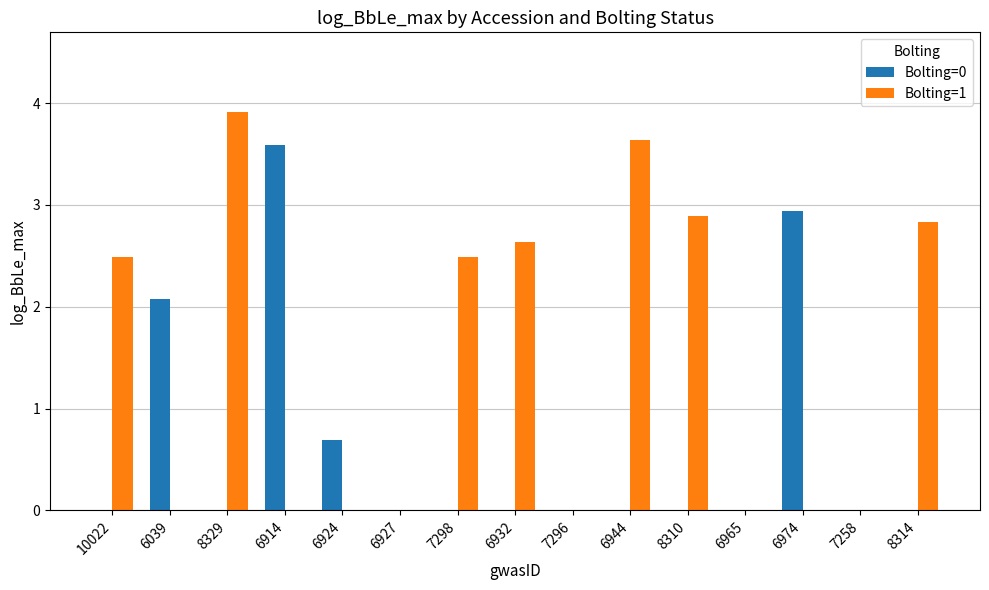

Does the chart contain stacked bars?

No